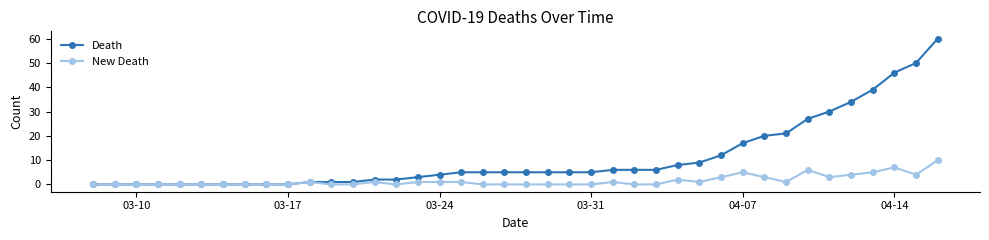

What is the value of the New Death point at the 36th from the left?

4